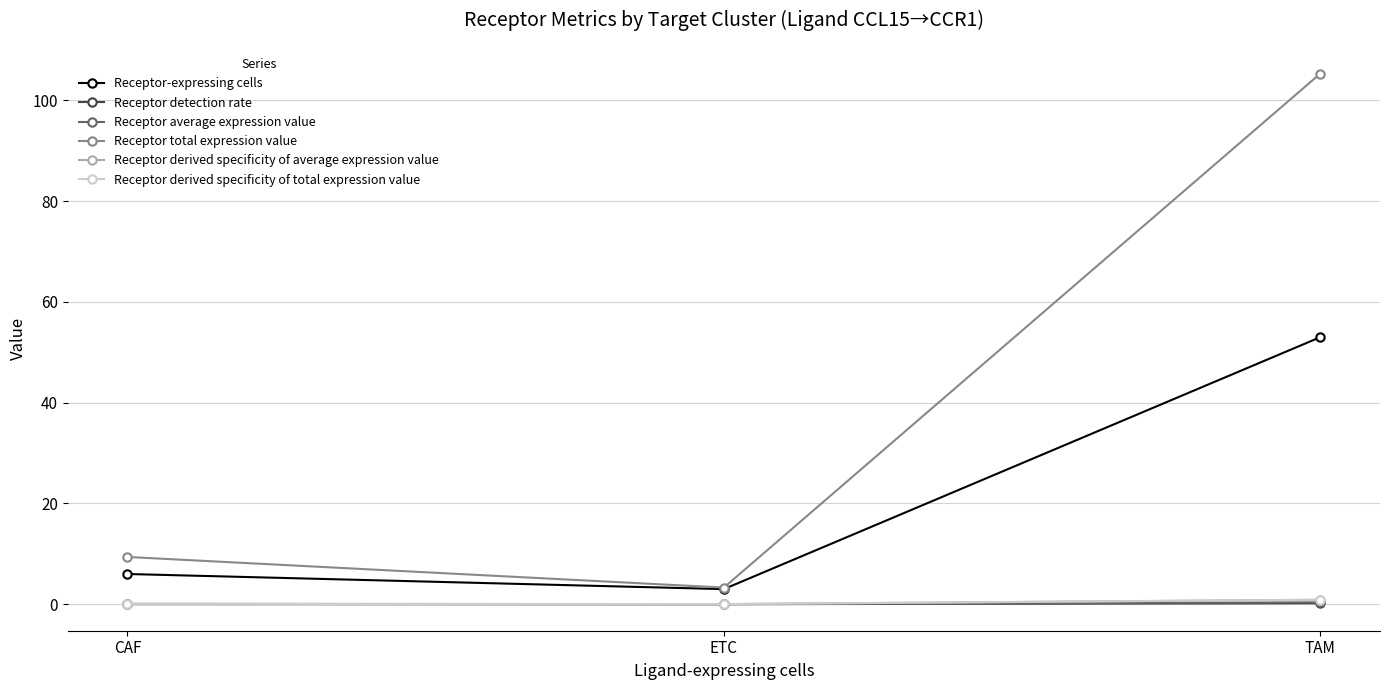

Is it true that Receptor total expression value equals 105.3 at TAM?

True